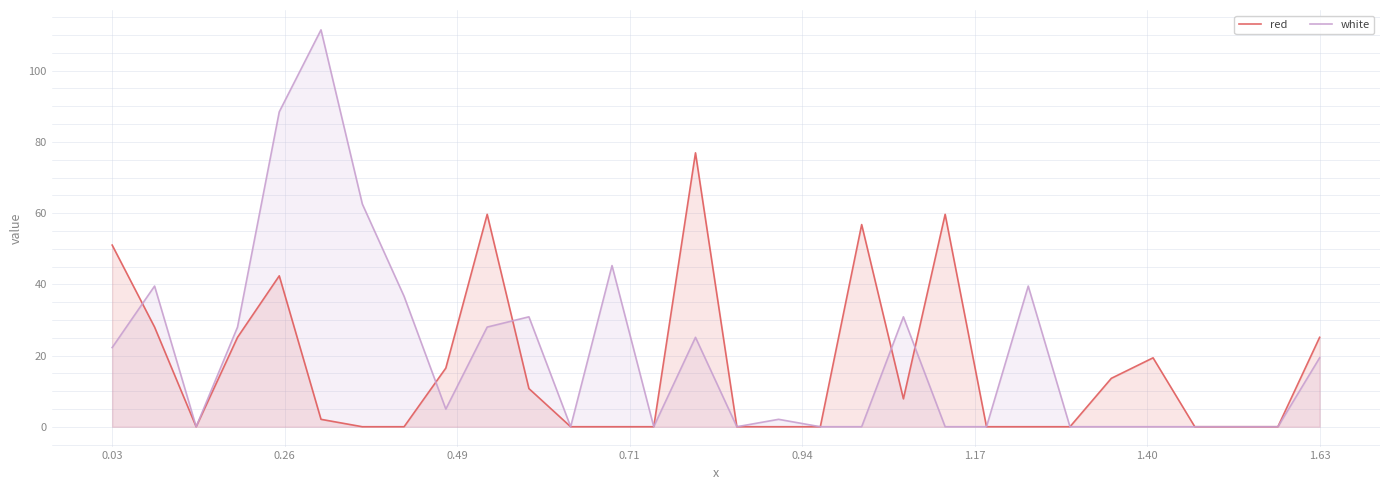

Which series has the largest range (max minus min)?

white